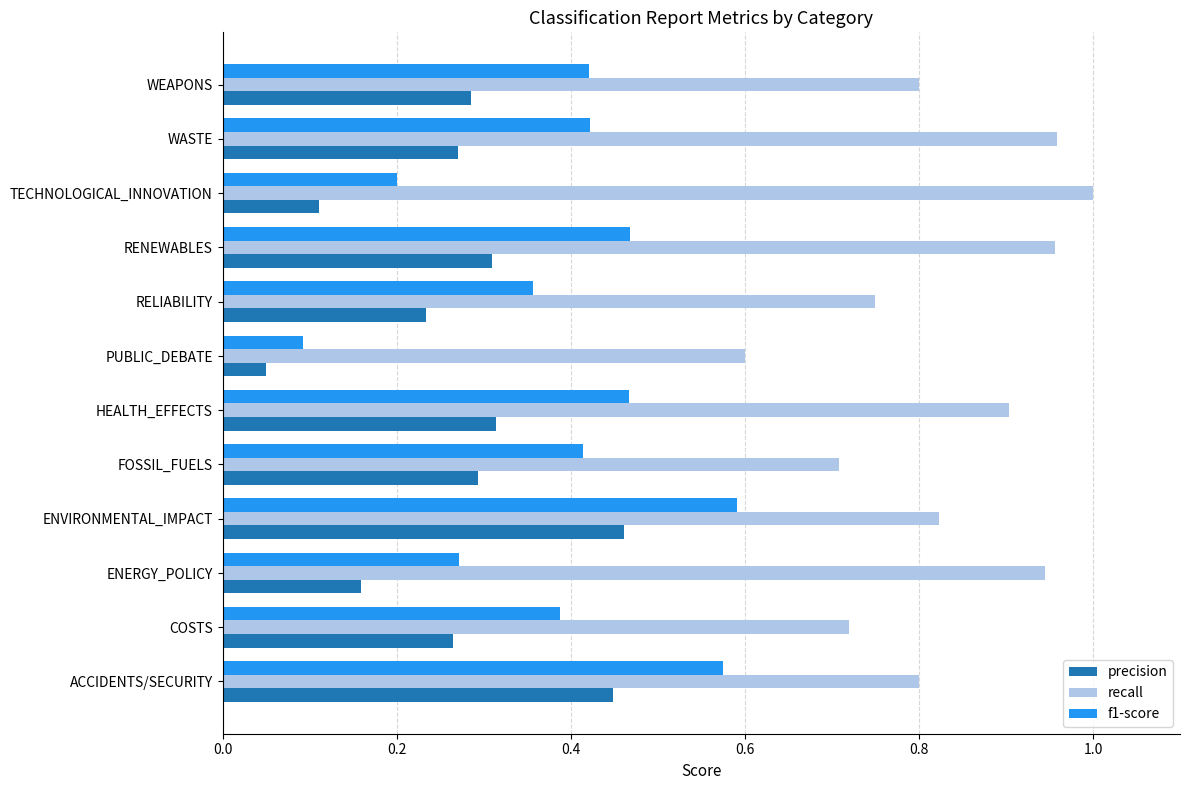

Which series has the largest range (max minus min)?

f1-score